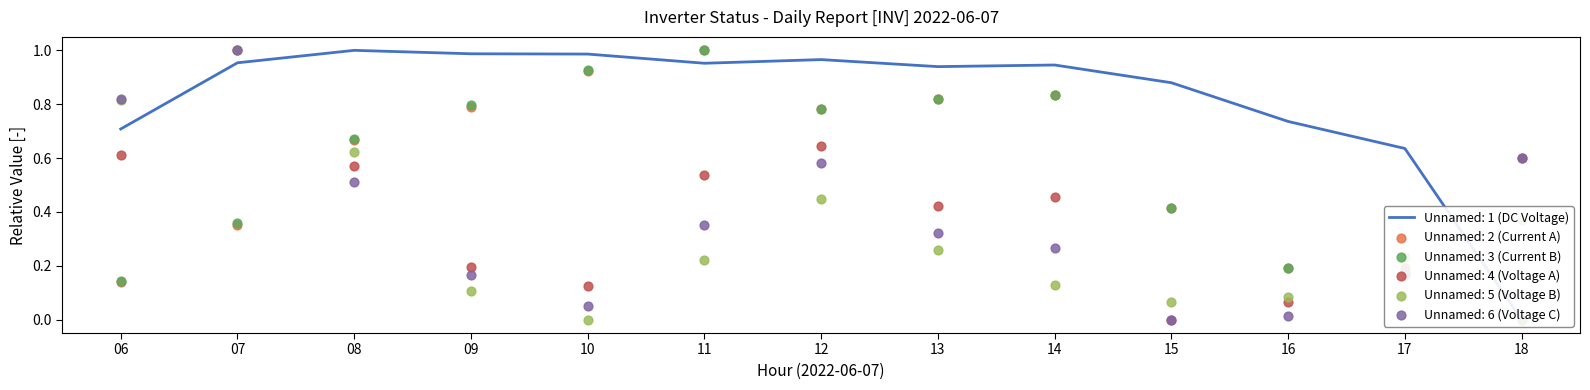

Which series contains the highest Y value?

Unnamed: 1 (DC Voltage)